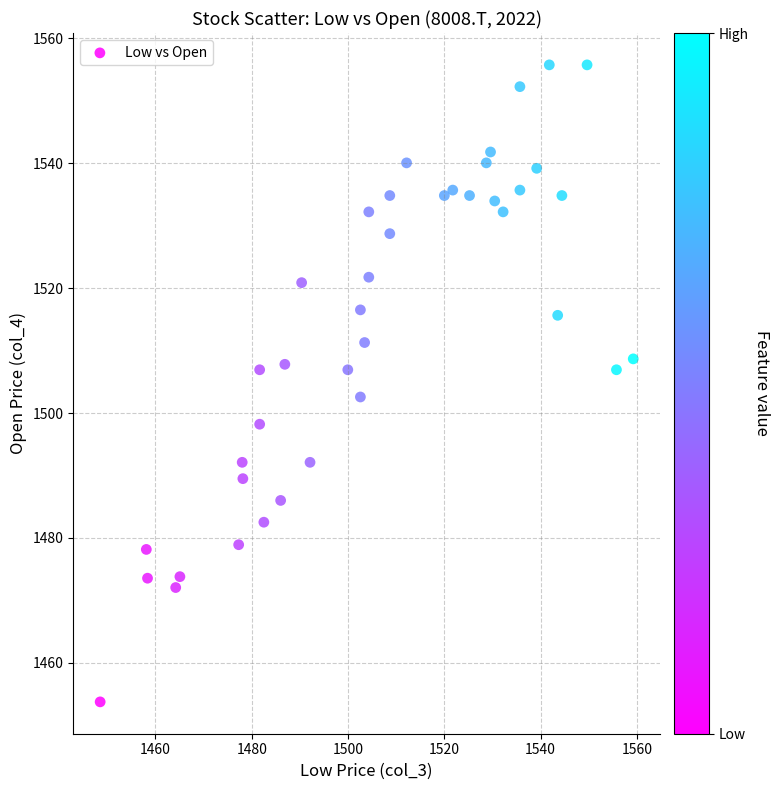

What is the range of X values (max minus min)?

110.8